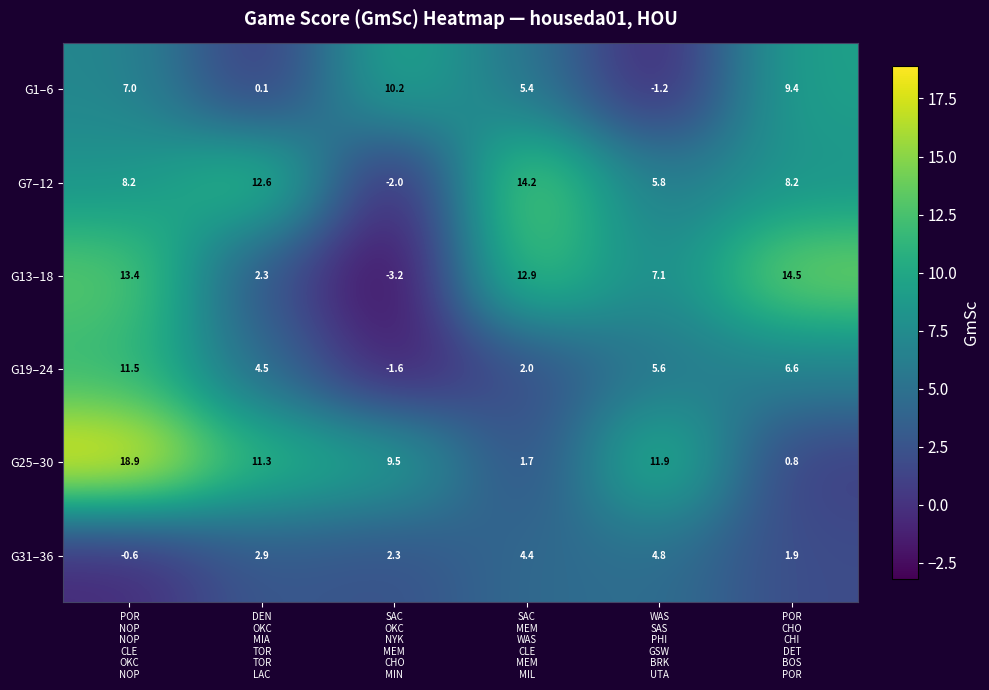

At how many categories does at least one series exceed 11?

5